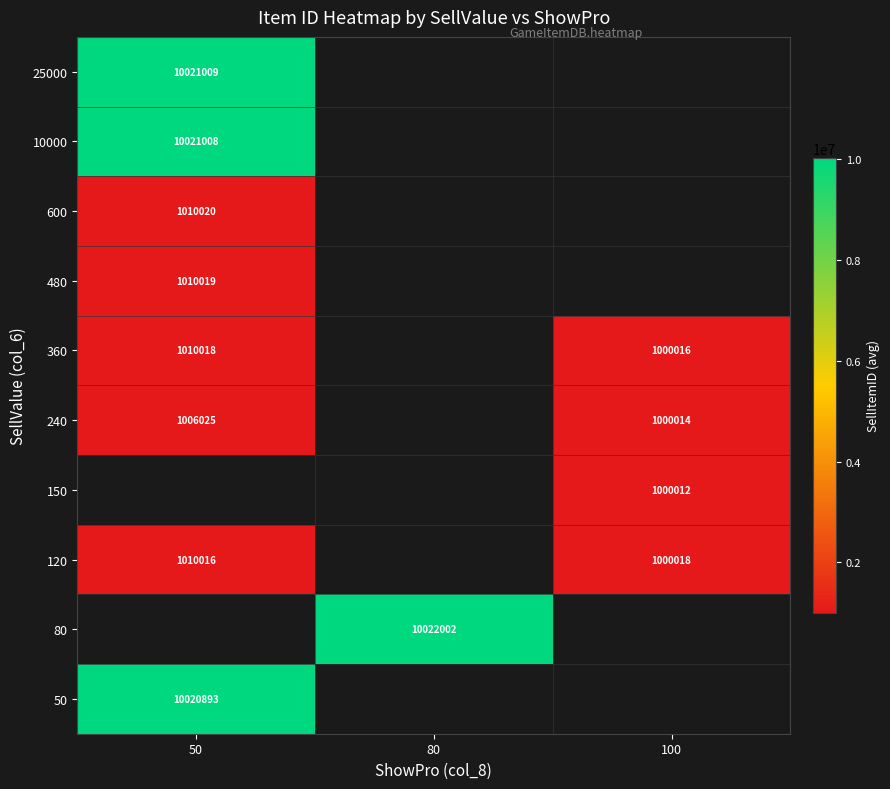

True or false: 360 has a value of 1000016 at 100.

True